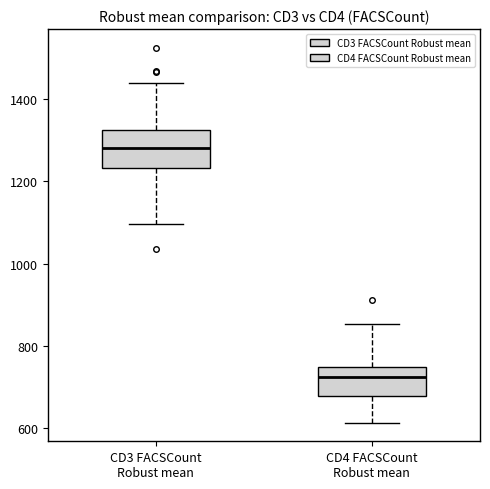

Where does the upper whisker of the box for CD3 FACSCount Robust mean end on the y-axis? The values are not printed on the chart, so give them approximately, as read against the axis.

1440